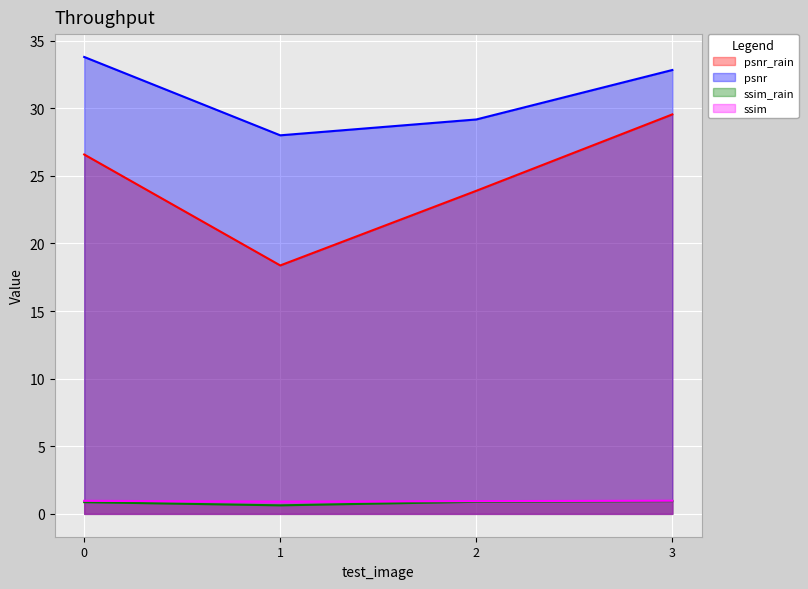

What is the value of the ssim_rain point at the 4th from the left?

0.9